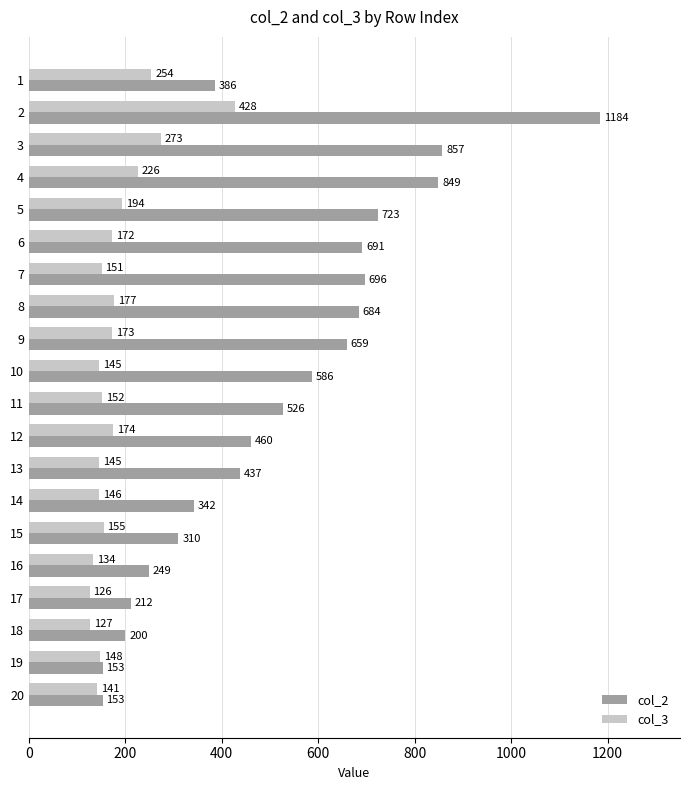

List the series in order of their overall mean, lowest first.

col_3, col_2